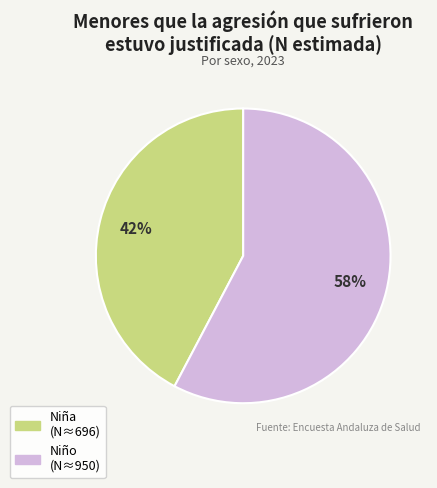

Approximately how many times larger is the value at Niña compared to Niño?

0.7